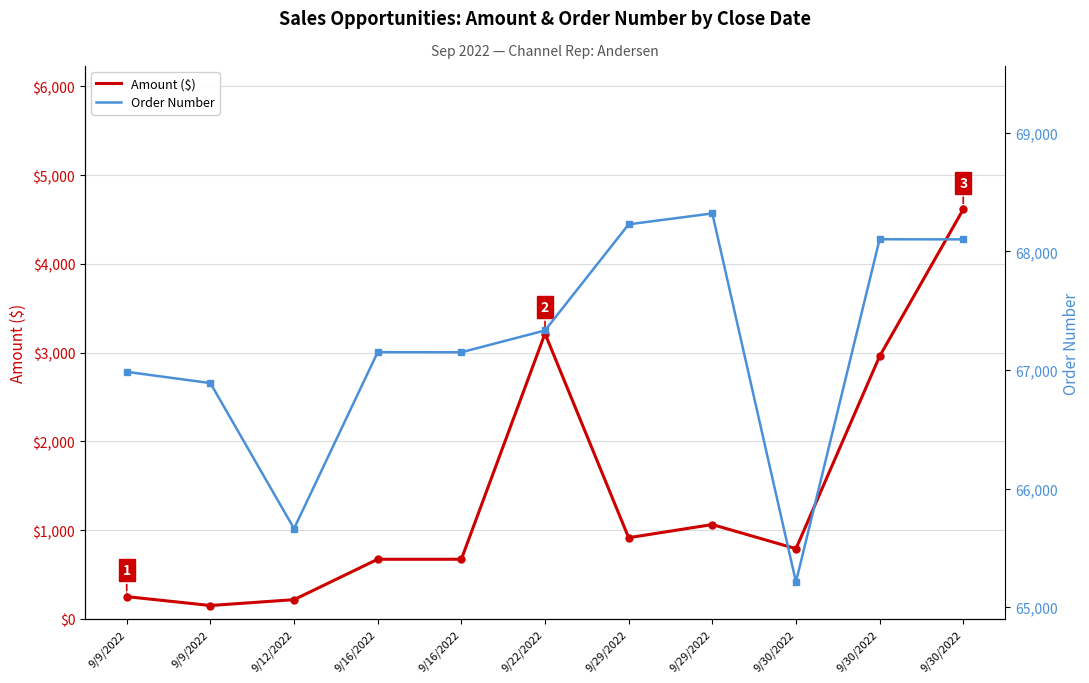

What are all the series names shown in the legend?

Amount ($), Order Number